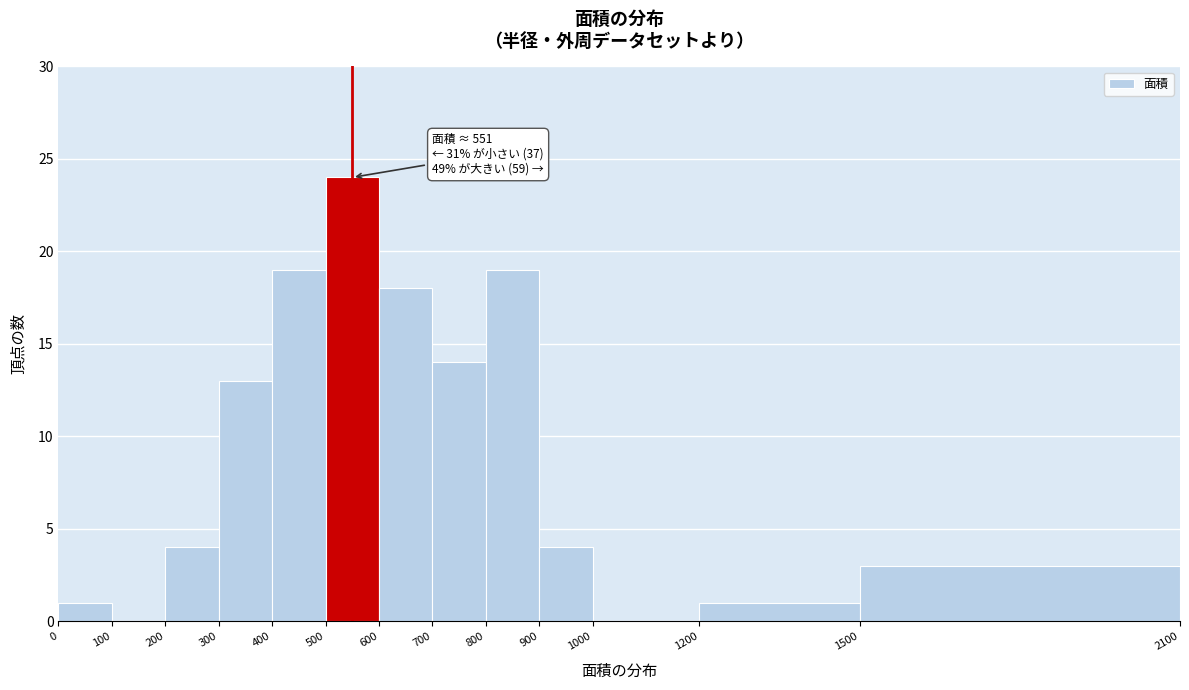

Which range on the x-axis has the tallest bar?

500 to 600